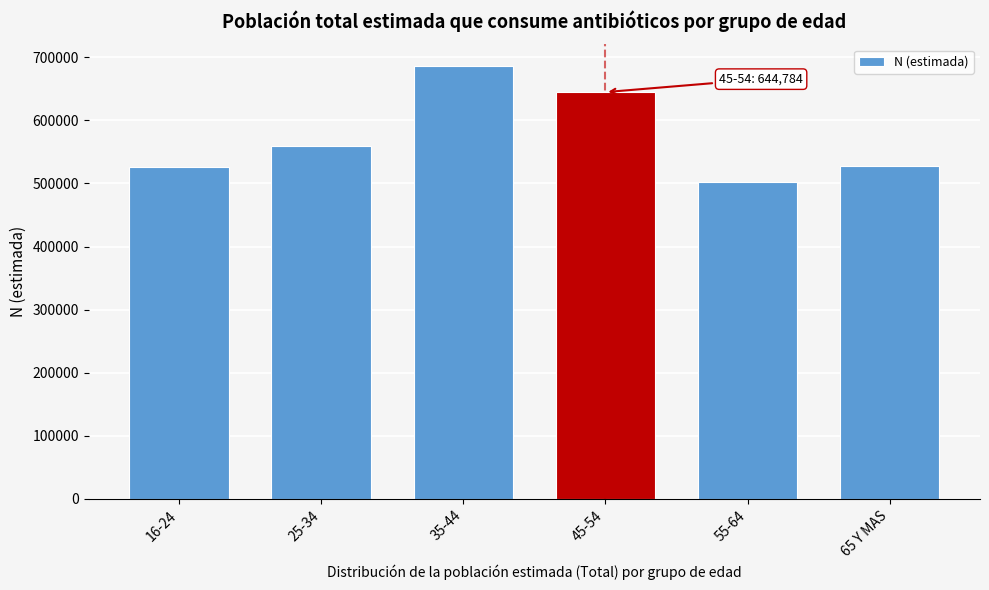

What is the approximate value at 55-64, to the nearest 10?

502210